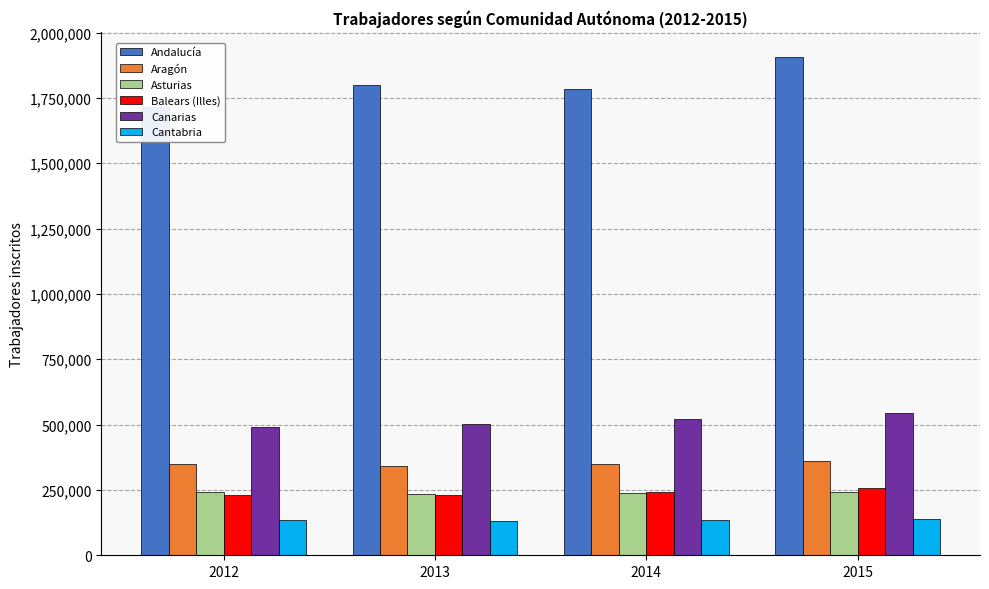

Count the number of data series in this chart.

6